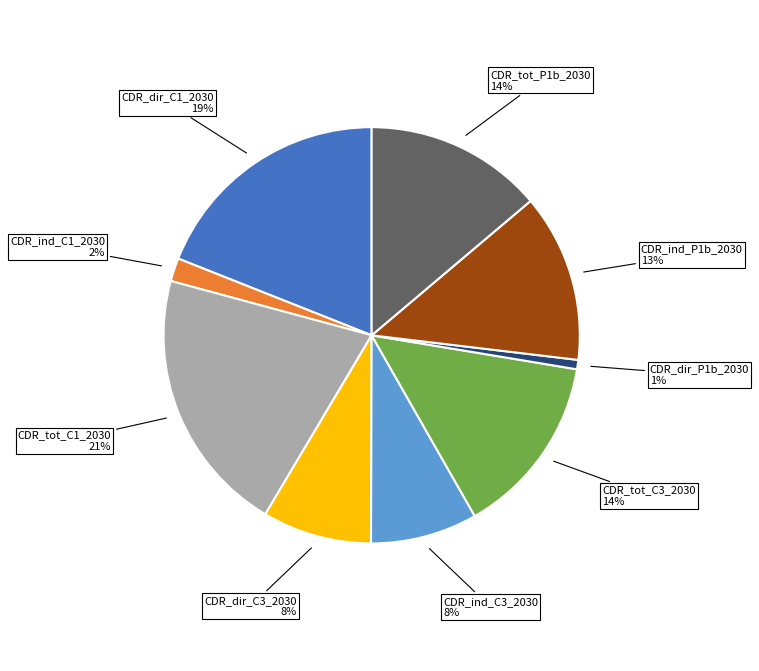

Combined, do CDR_ind_C1_2030 and CDR_dir_C1_2030 account for over 50%?

No